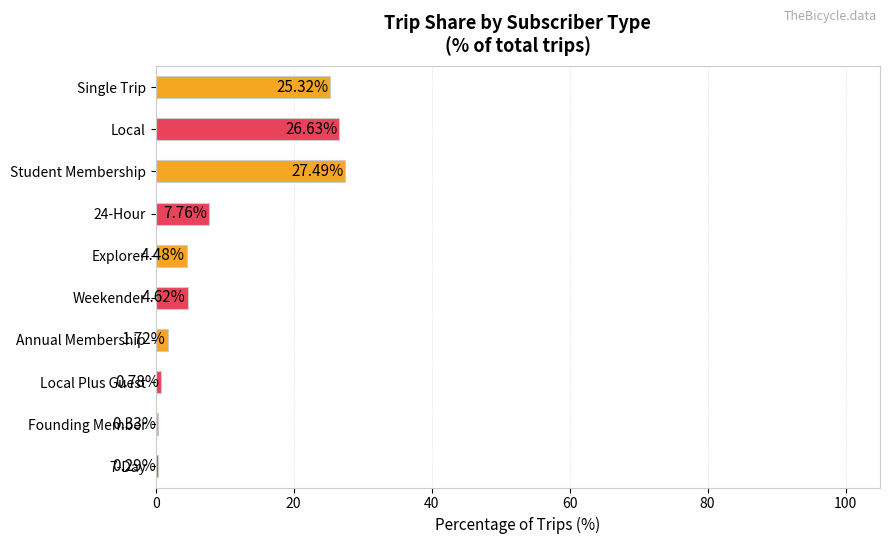

How many series are shown in this chart?

1